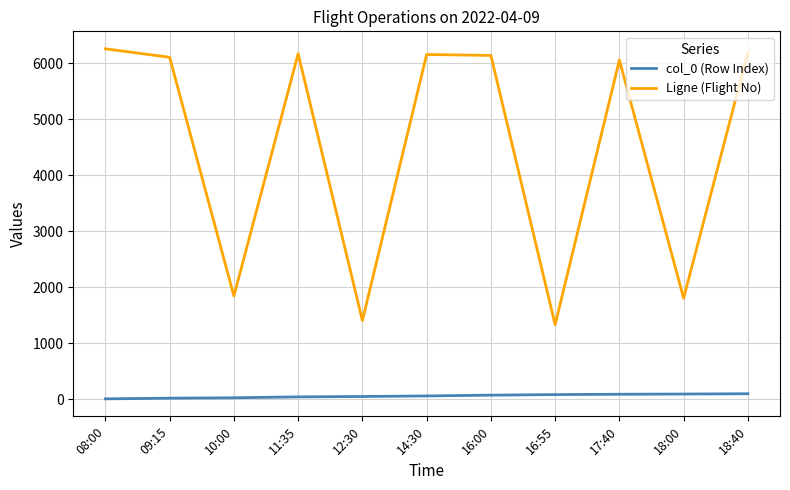

What is the greatest value displayed?

6258